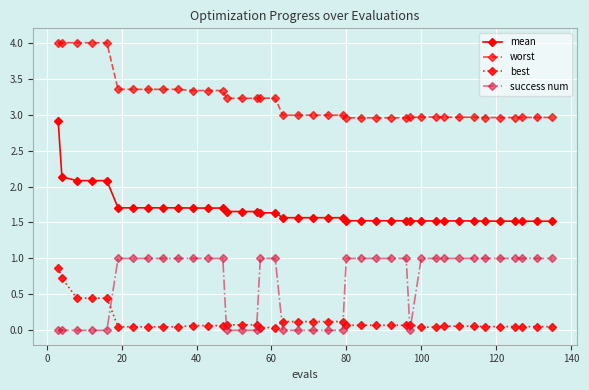

At how many categories does at least one series exceed 2?

40